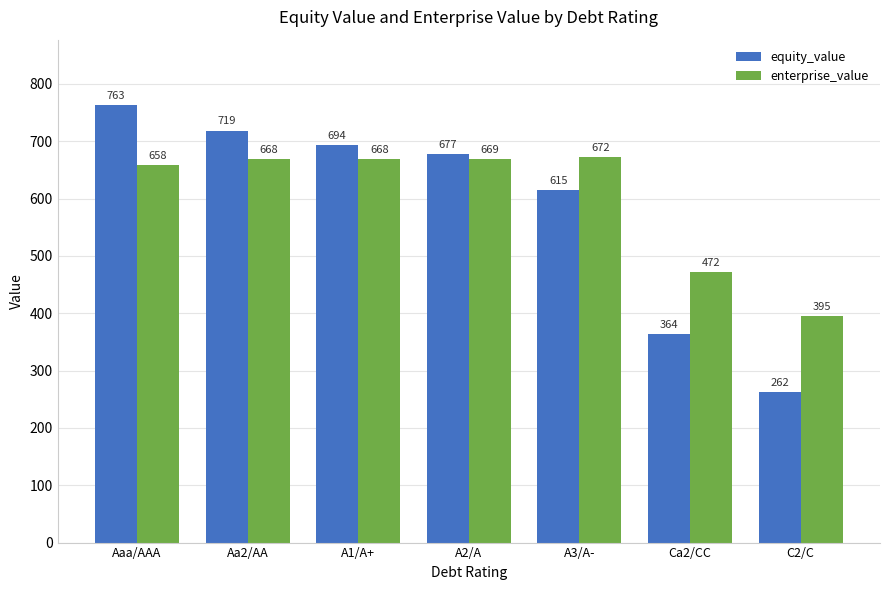

Does the chart contain stacked bars?

No